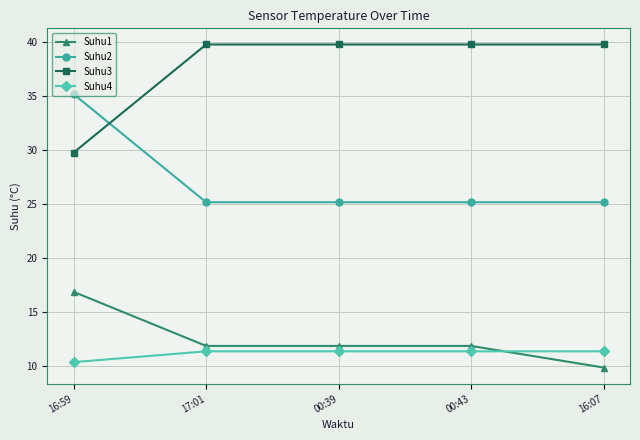

The Suhu3 series shows 29.8 at 16:59. True or false?

True